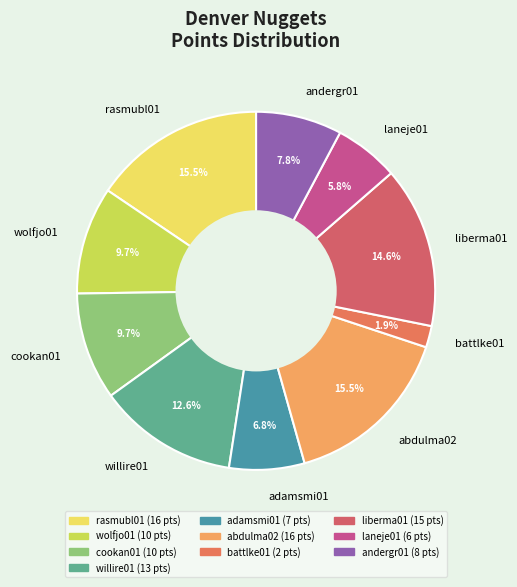

To the nearest percent, what portion does willire01 represent?

13%